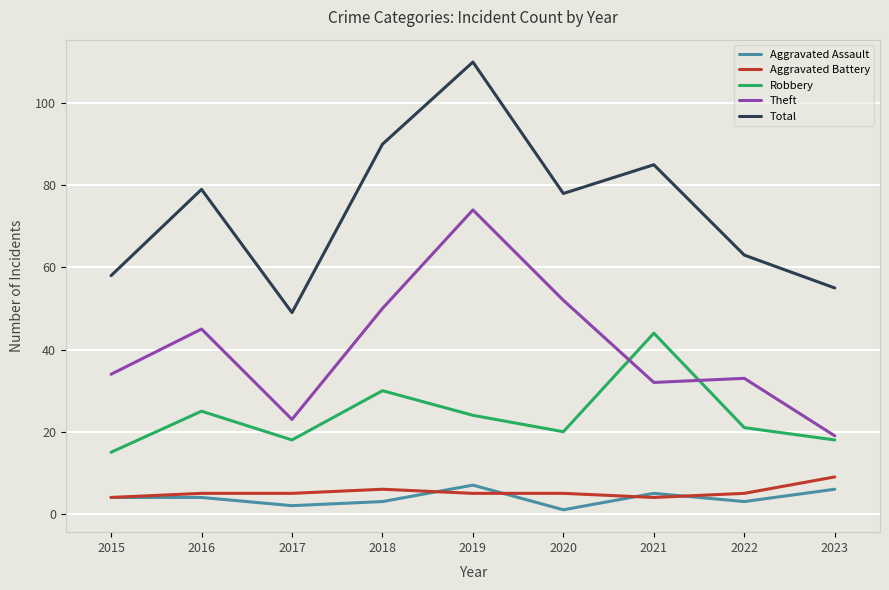

The value of Total at 2019 is 65. True or false?

False